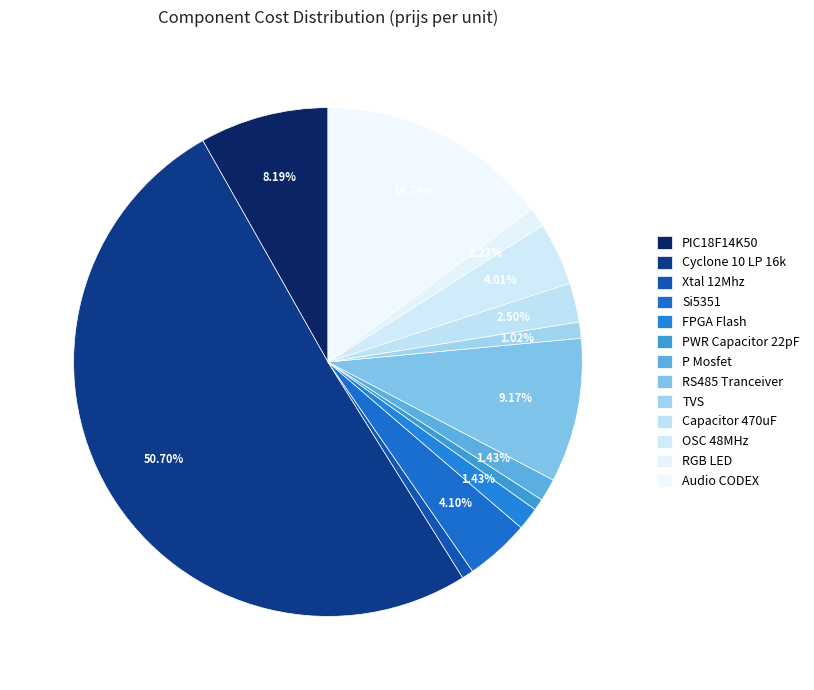

Does OSC 48MHz account for over 50% of the chart?

No